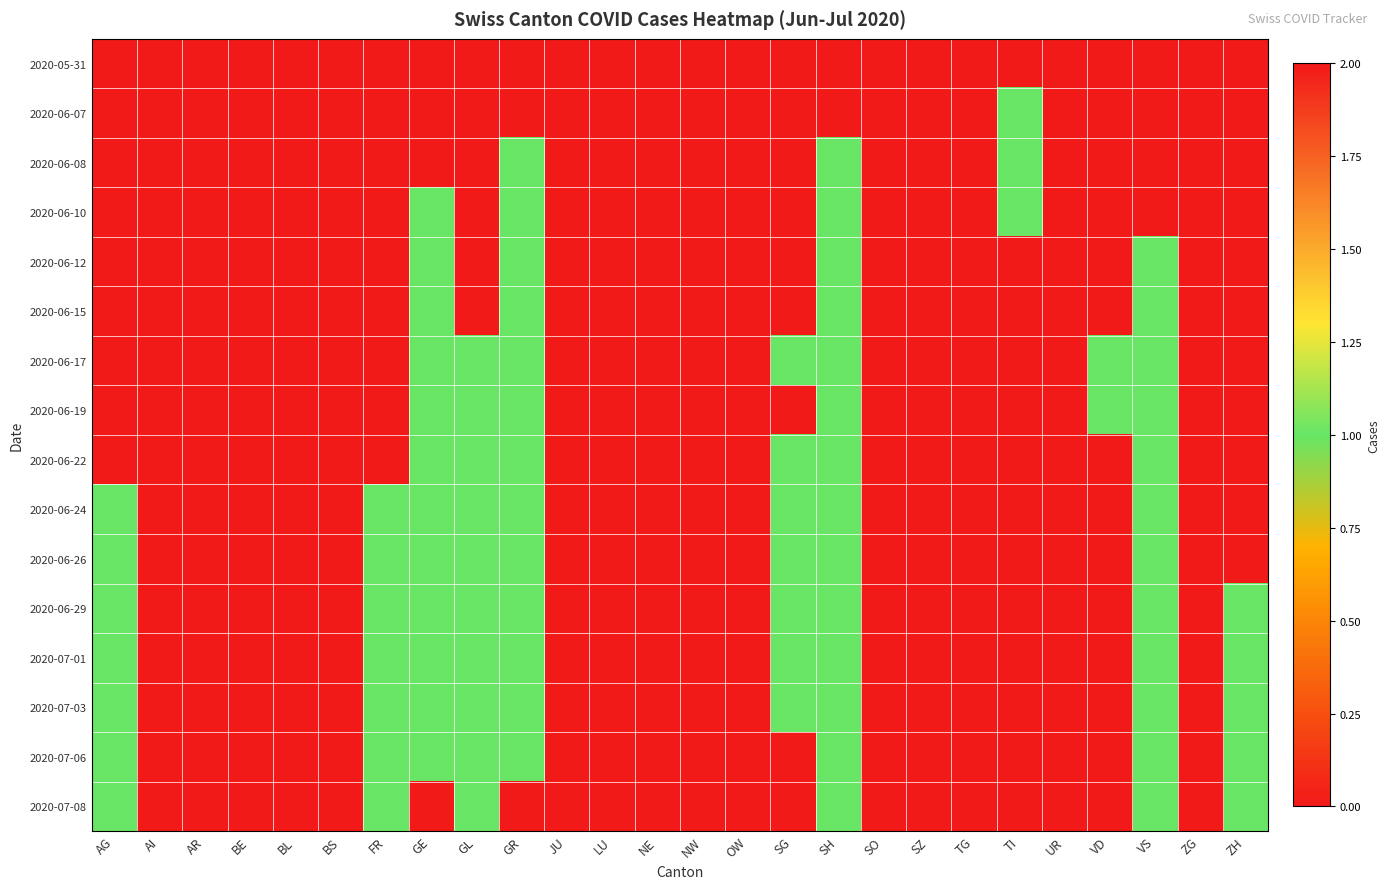

Count the number of categories in the chart.

26